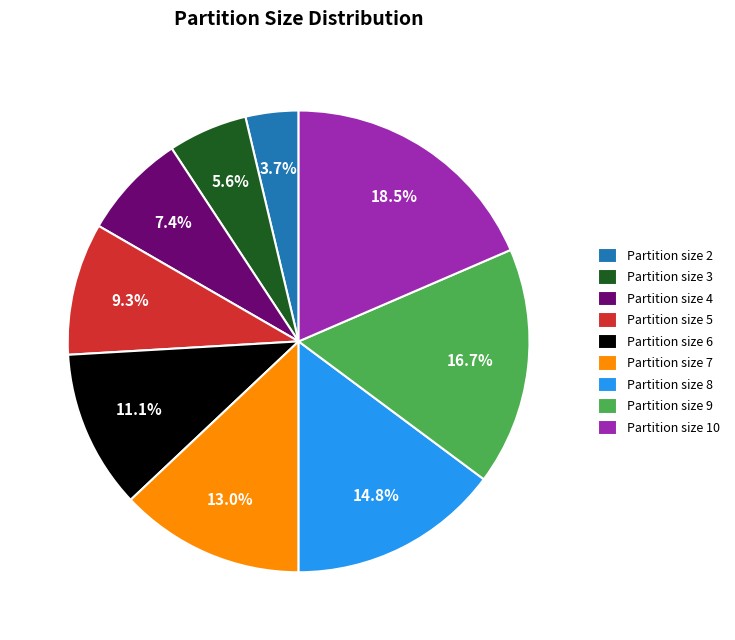

To the nearest percent, what is the combined percentage of Partition size 9 and Partition size 2?

20%